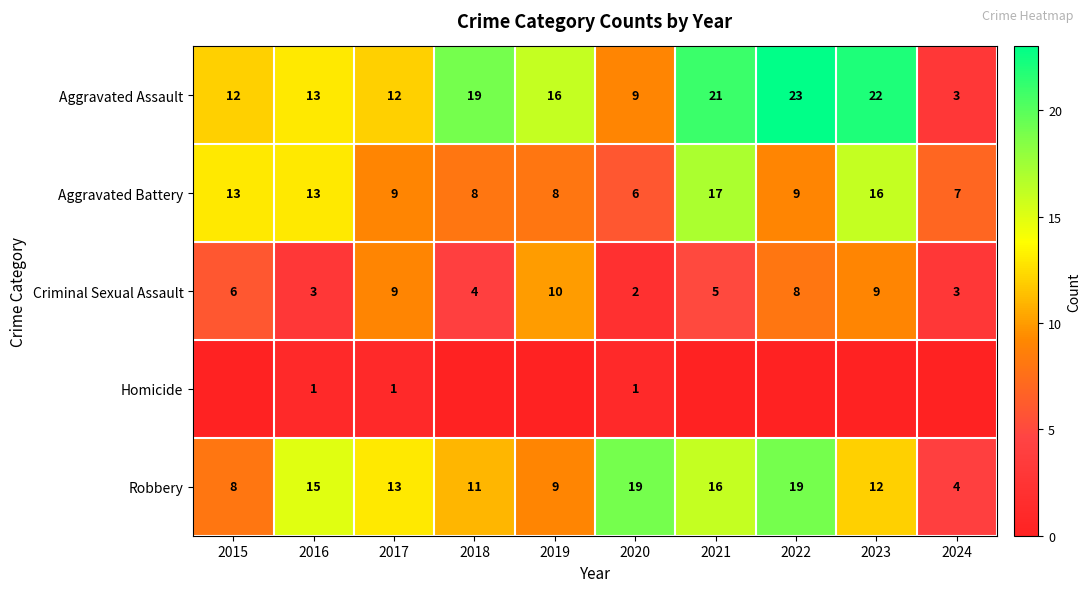

What is the total value across all series at 2017?

44